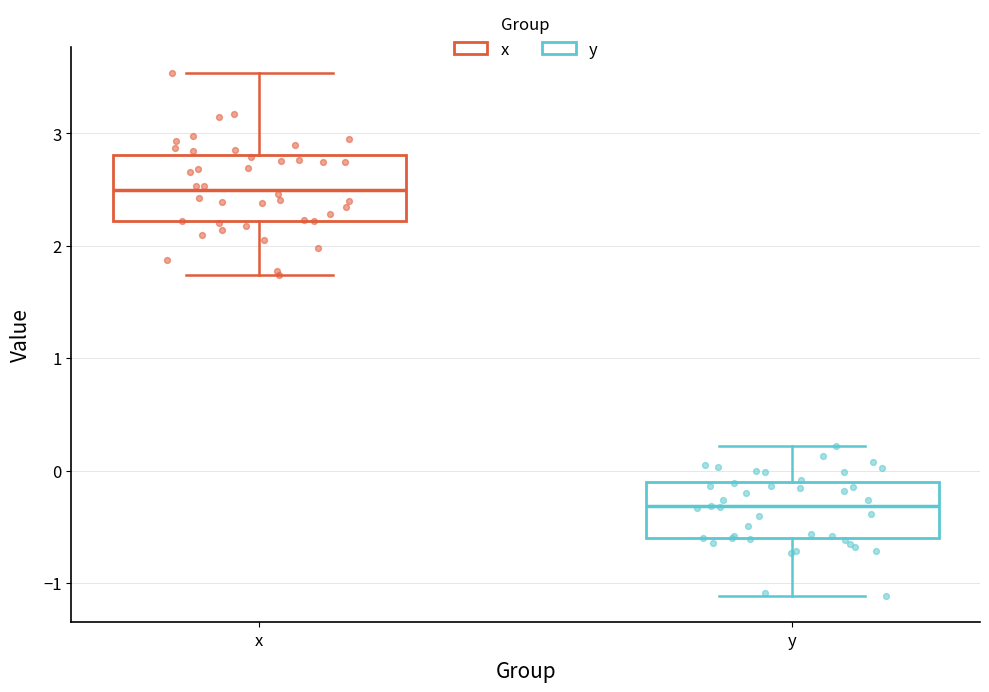

Which box has the highest median line?

x